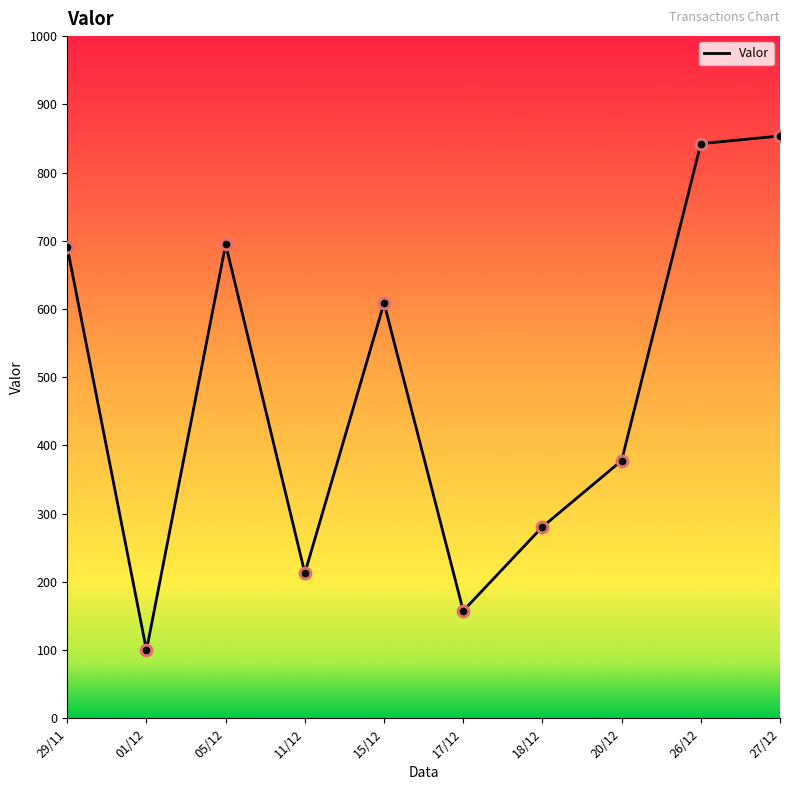

Which has a higher value, 11/12 or 15/12?

15/12